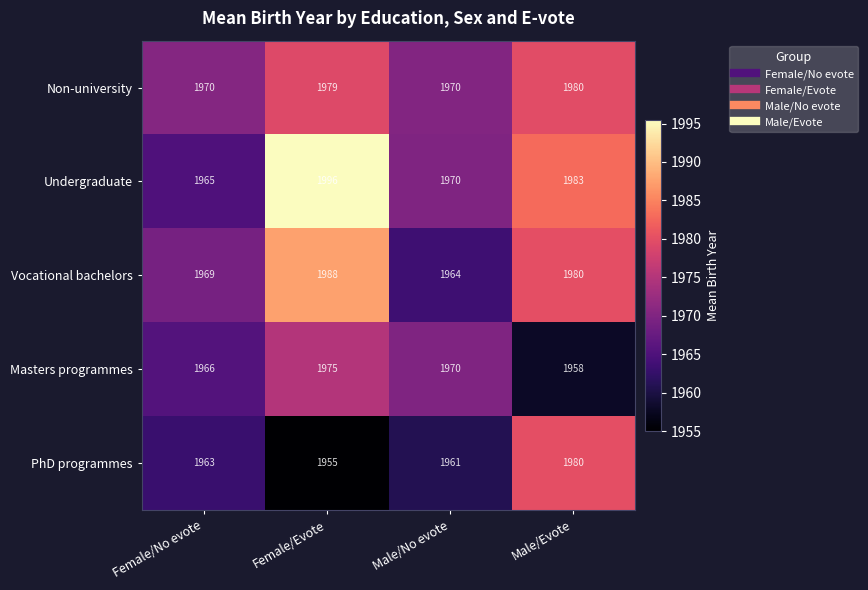

The value of Masters programmes at Male/No evote is 630. True or false?

False